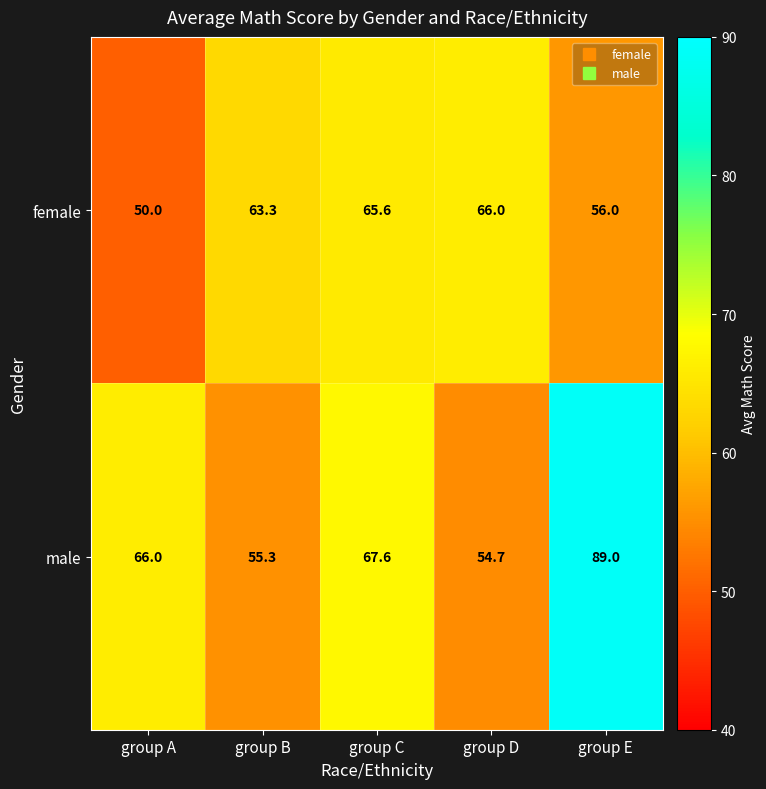

Which label corresponds to the smallest value in the chart?

group A